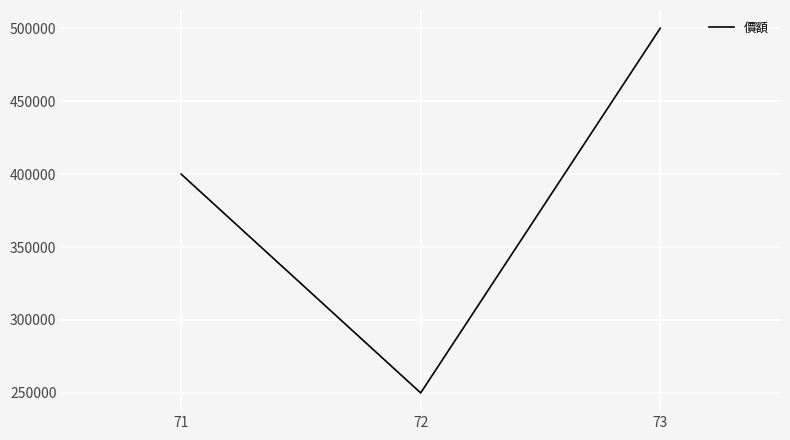

How many values are between 250000 and 500000?

3